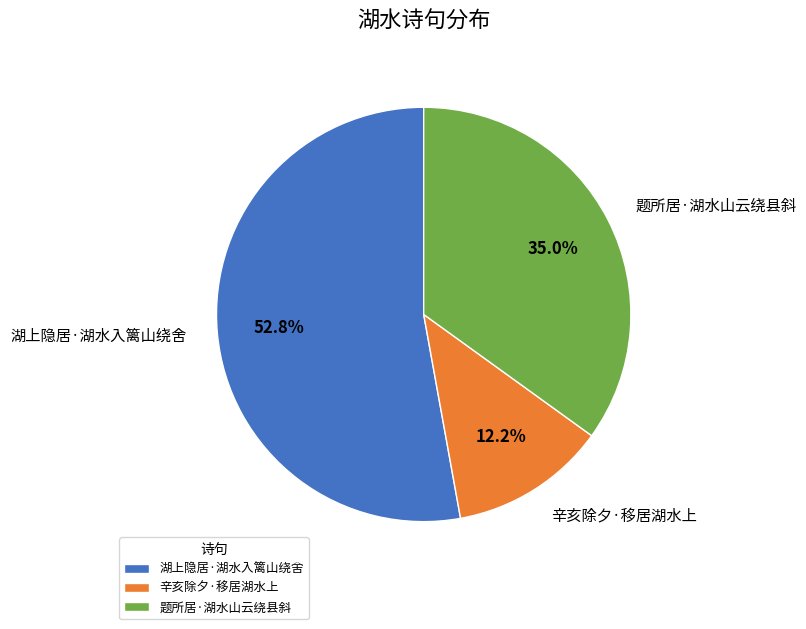

What percentage is the 湖上隐居·湖水入篱山绕舍 slice, to the nearest percent?

53%